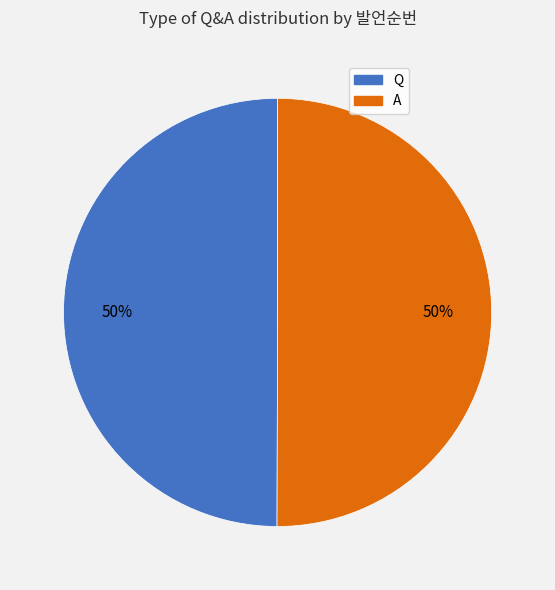

To the nearest percent, what percentage of the pie is Q?

50%